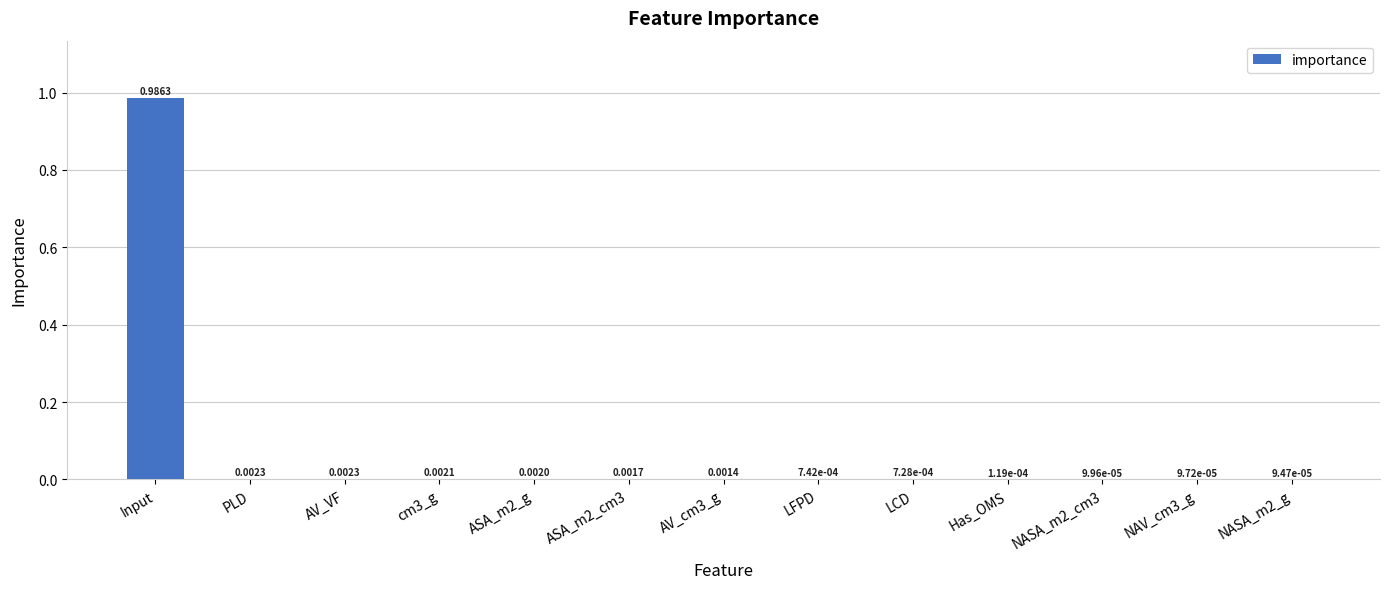

Which category has the highest value across all series?

Input